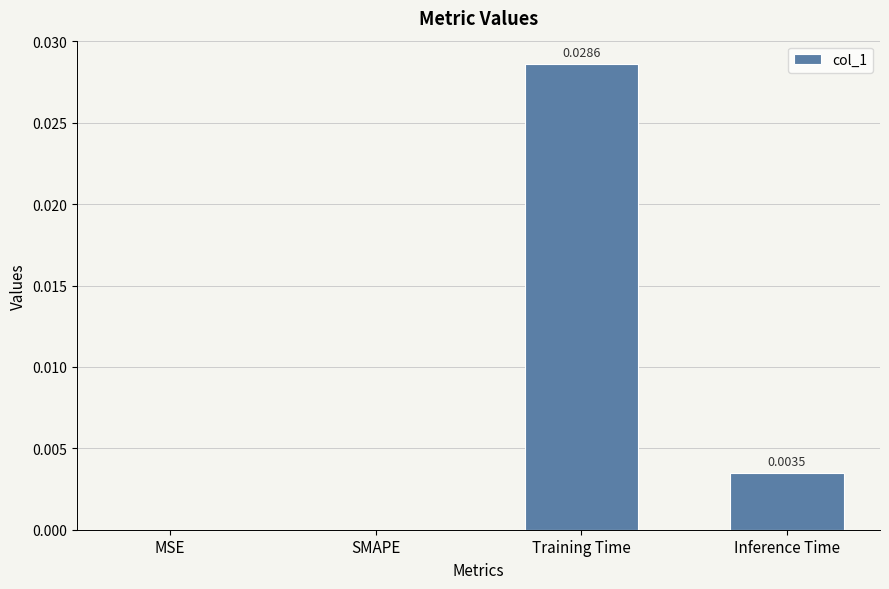

How many positive values are there?

2